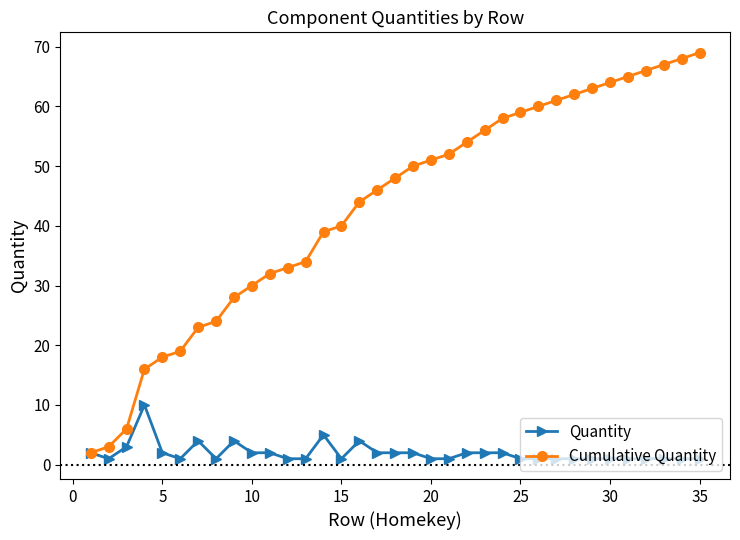

Rank the series by their average value, from lowest to highest.

Quantity, Cumulative Quantity